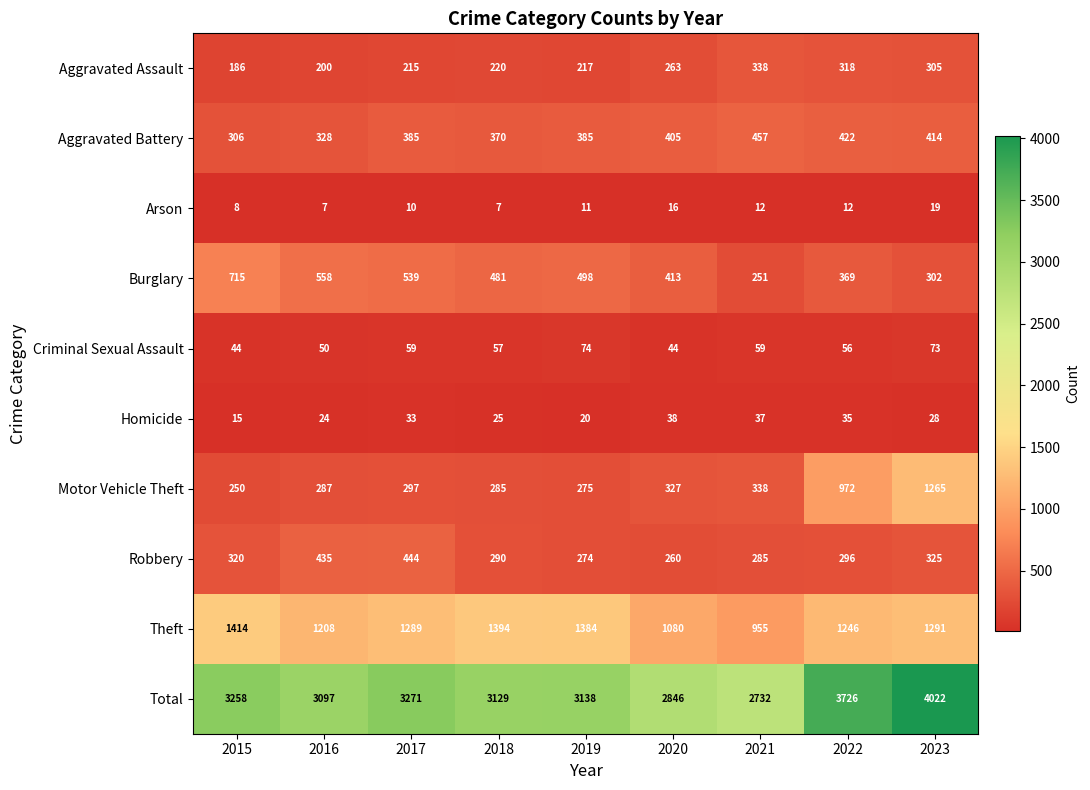

True or false: Homicide has a value of 11 at 2021.

False